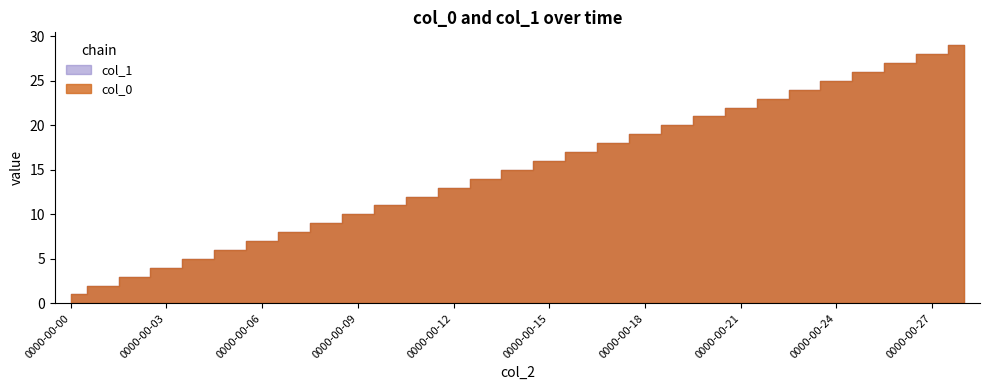

Between 0000-00-06 and 0000-00-11, which is larger?

0000-00-11